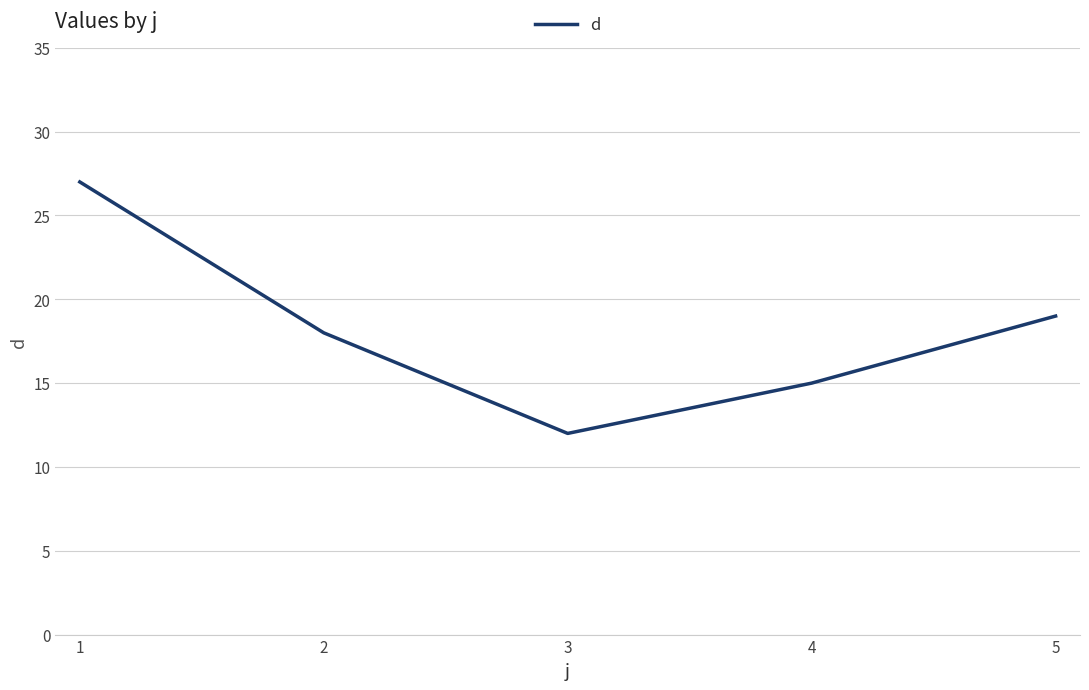

At which category does the data reach its first local valley?

3